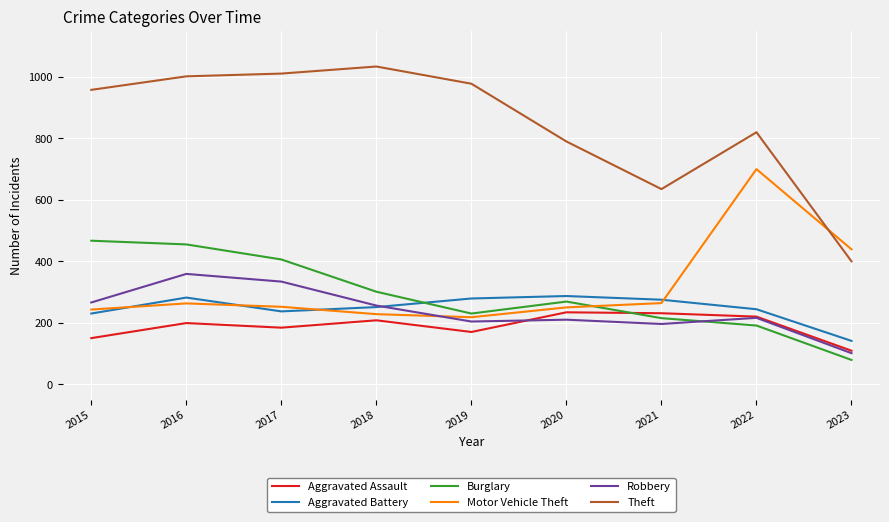

True or false: Robbery and Aggravated Battery intersect in this chart.

True